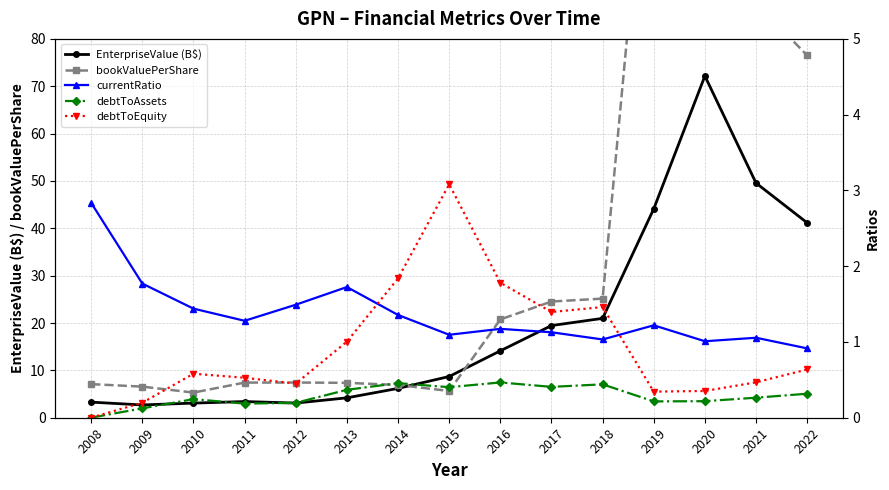

What is the value of the bookValuePerShare point at the 2nd from the left?

6.6